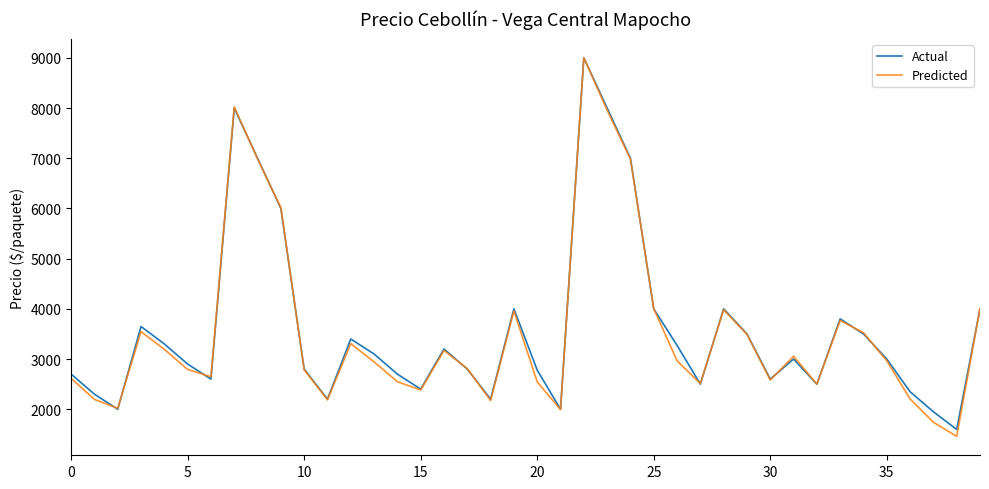

After their last crossing, which series has the higher values: Actual or Predicted?

Predicted